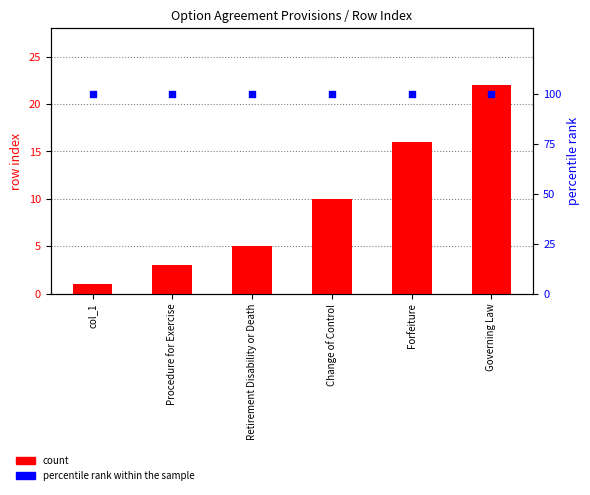

What is the total value across all series at Change of Control?

110